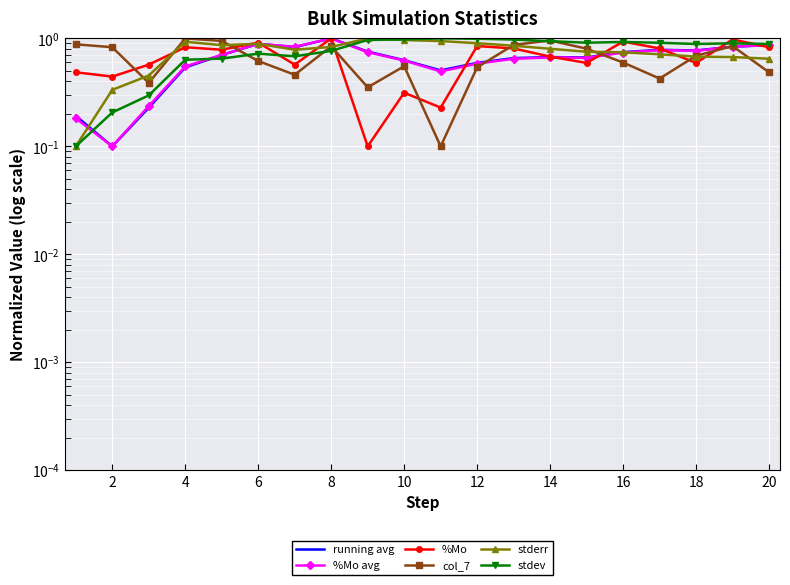

What is the spread (max minus min) of values at 15?

0.3